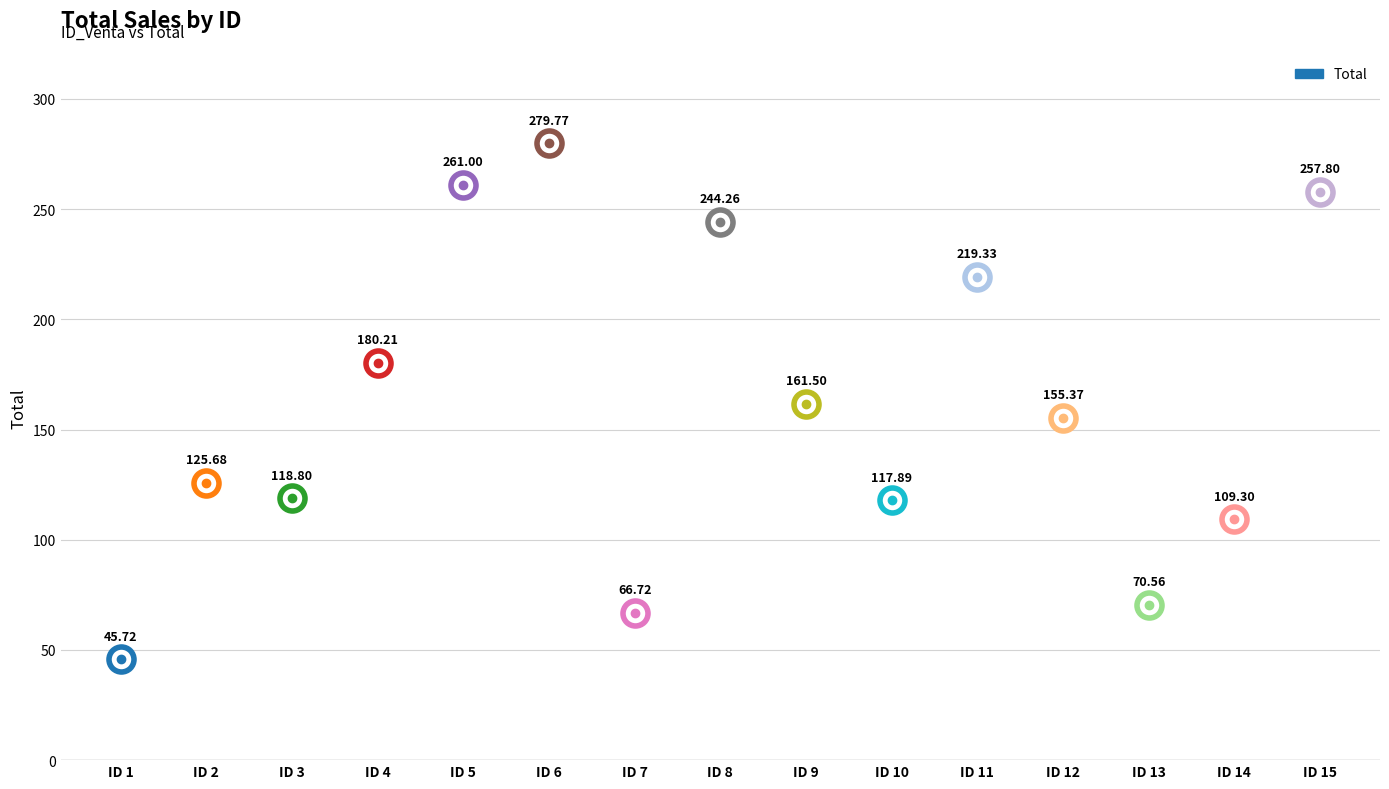

Rank the categories by value from highest to lowest.

6, 5, 15, 8, 11, 4, 9, 12, 2, 3, 10, 14, 13, 7, 1